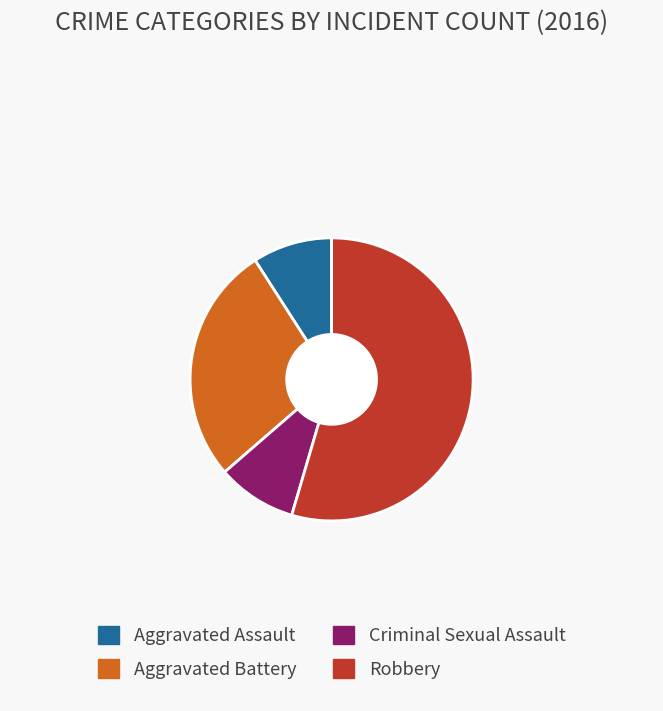

Approximately how many times larger is the value at Aggravated Battery compared to Criminal Sexual Assault?

3.0